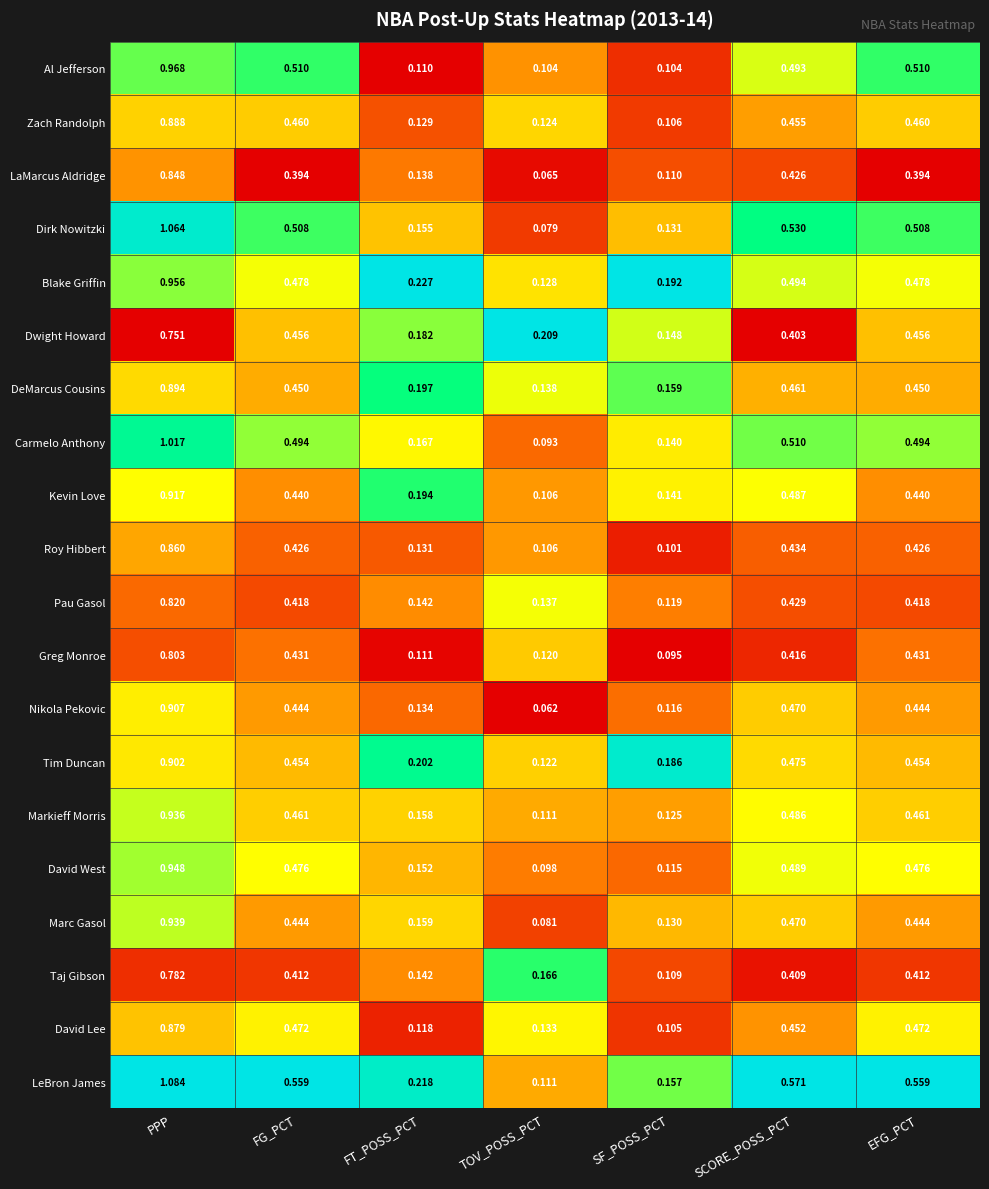

At which label is Pau Gasol closest to 0?

SF_POSS_PCT